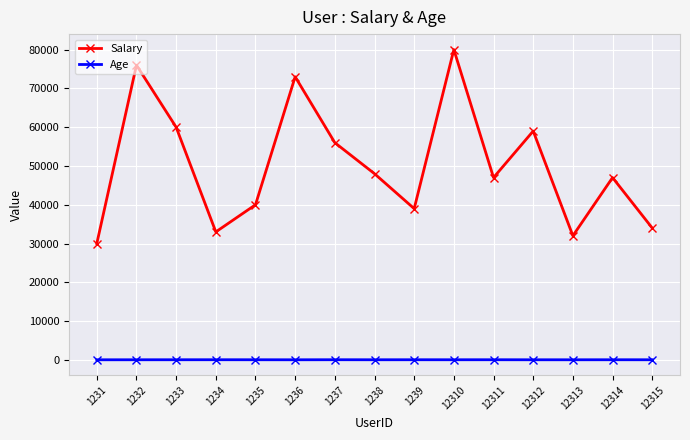

At 1233, list the series in order from smallest to largest.

Age, Salary